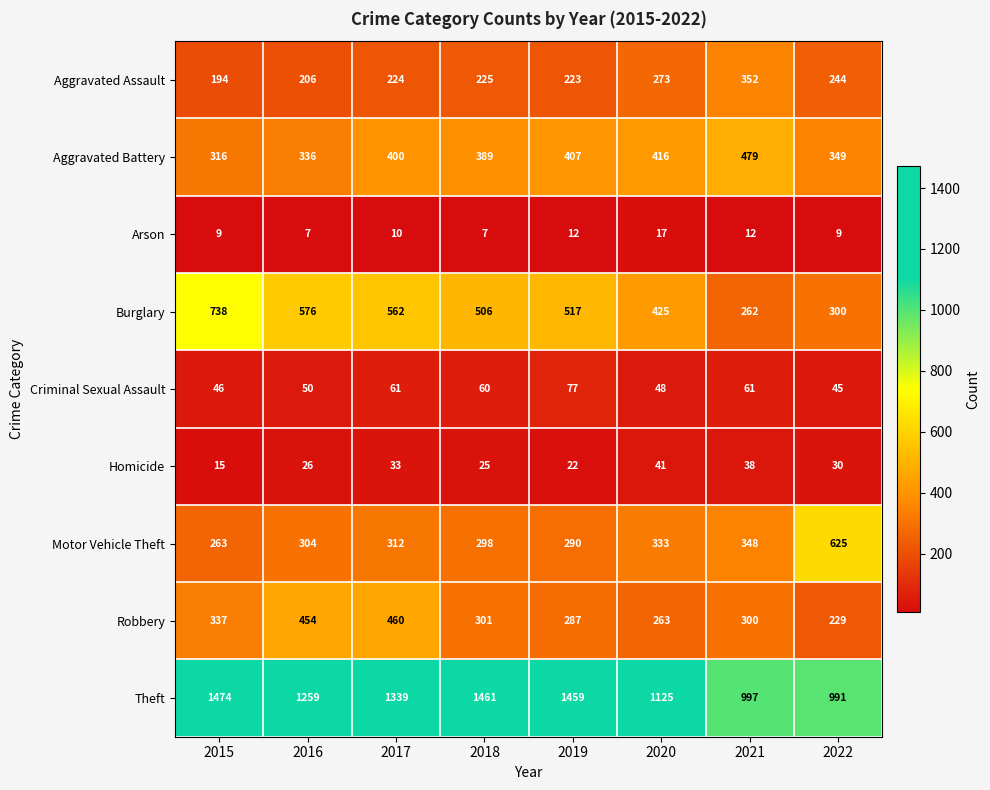

Which series has the widest spread of values?

Theft